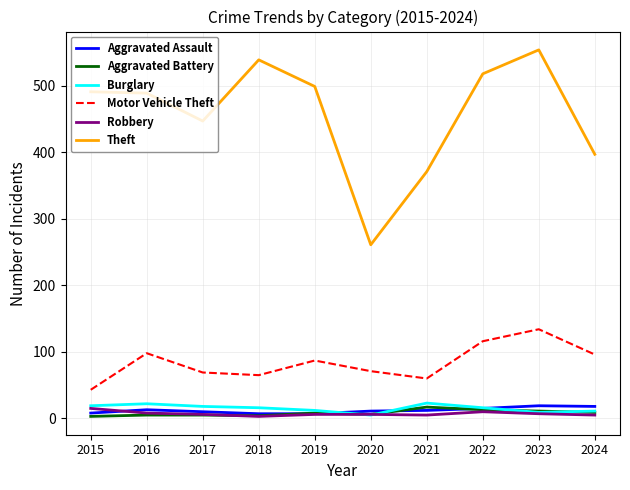

Which series has the largest total across all categories?

Theft